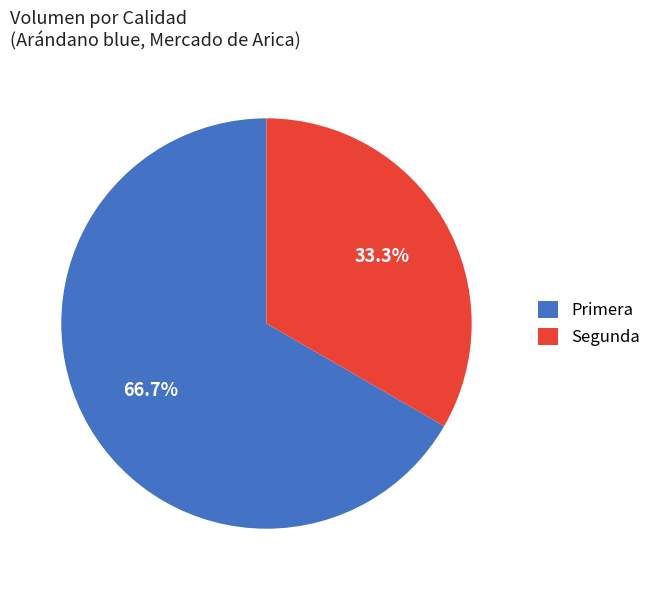

To the nearest percent, what is the difference between the largest and smallest slice percentages?

33%